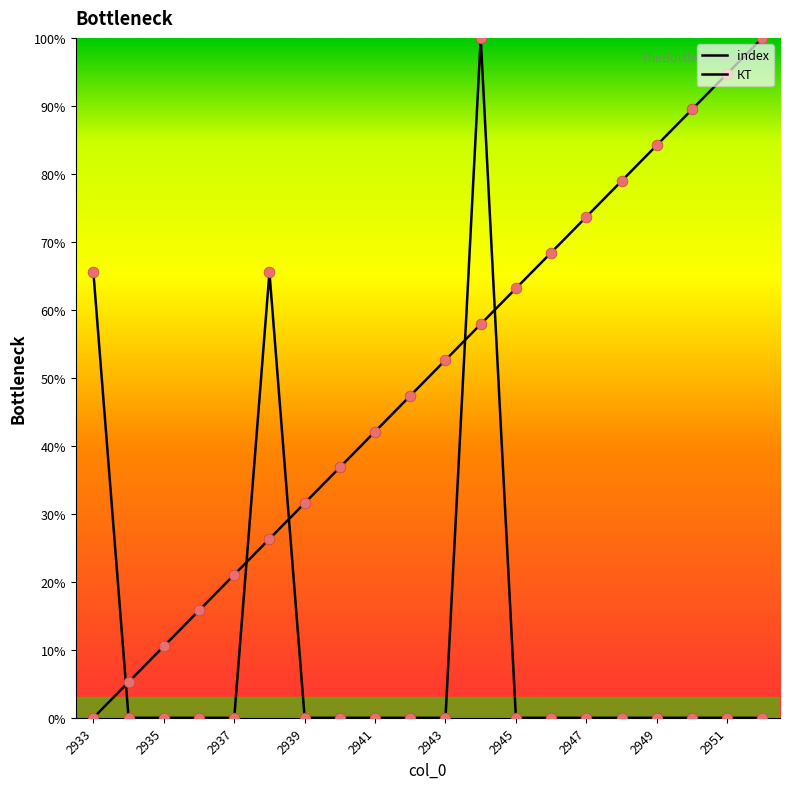

At how many categories does at least one series exceed 23?

16